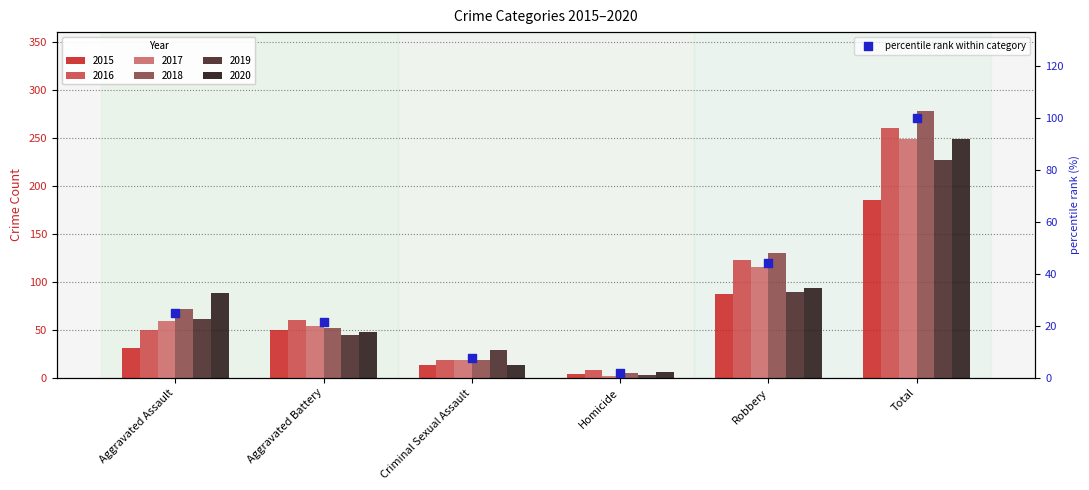

What is the change in value from Aggravated Assault to Total?

+75.1